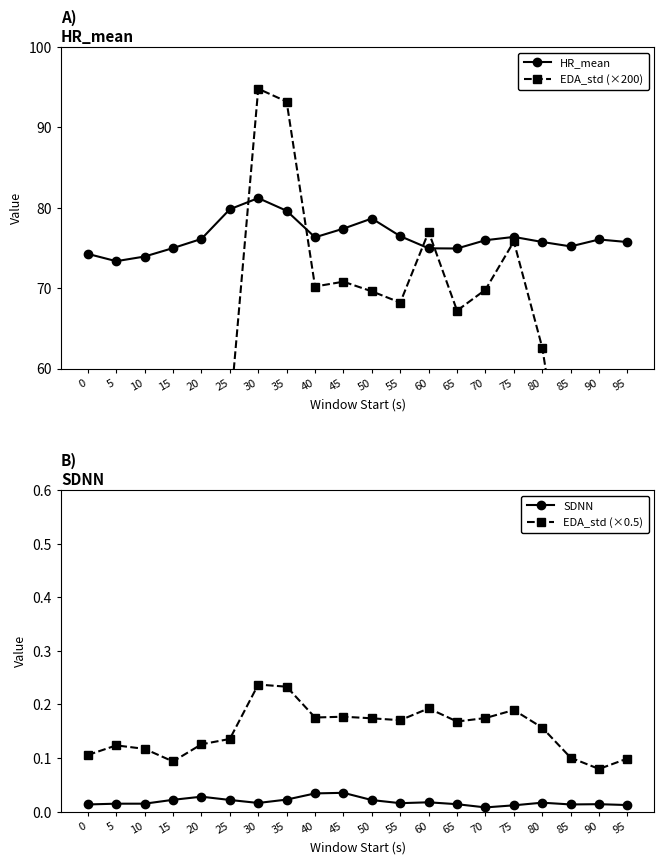

How many lines are shown in the chart?

4